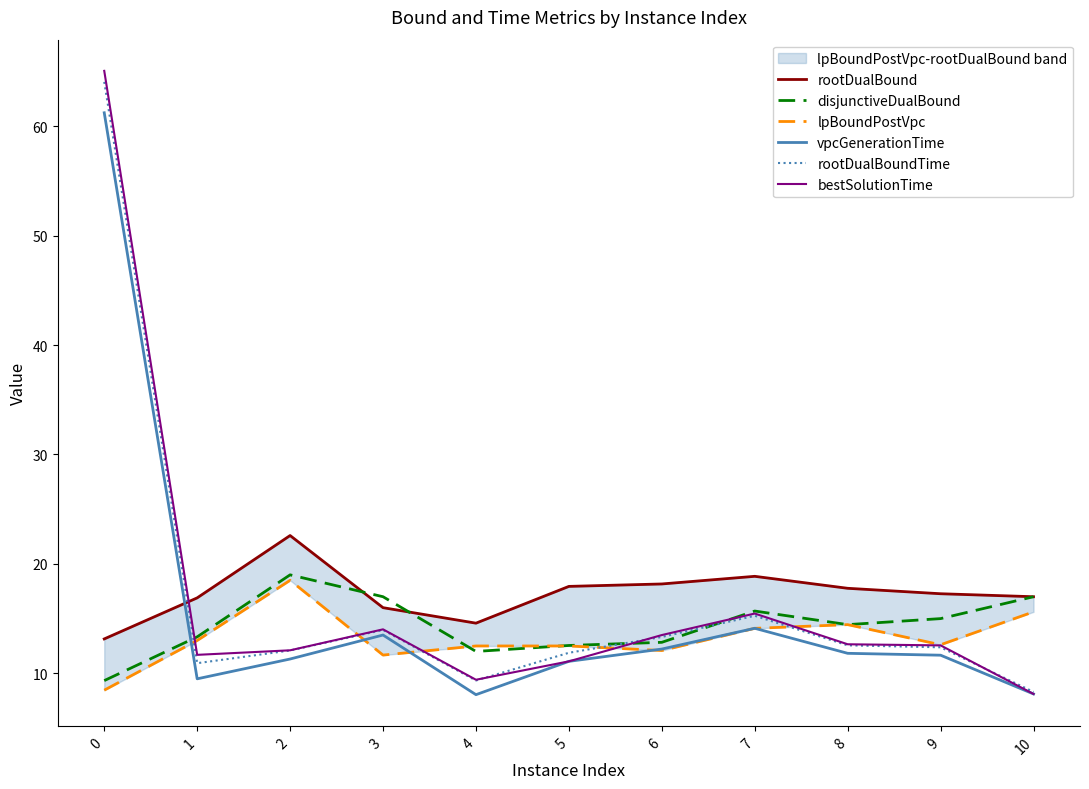

What is the value of the rootDualBound point at the 9th from the left?

17.8